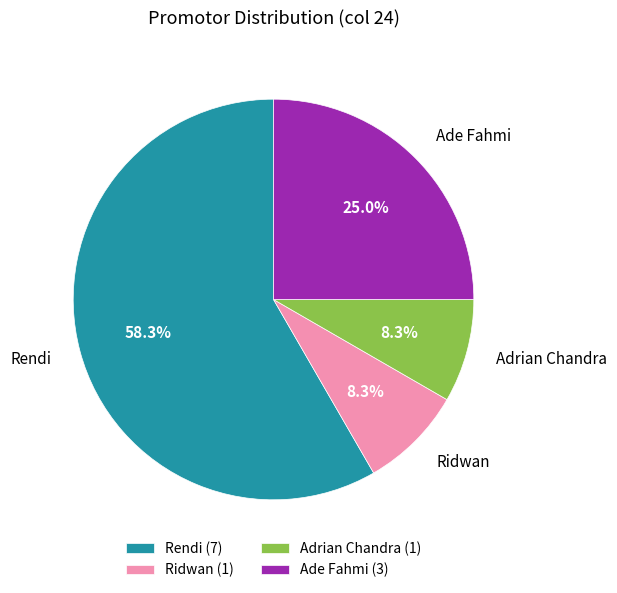

What portion of the pie excludes Adrian Chandra?

91.7%